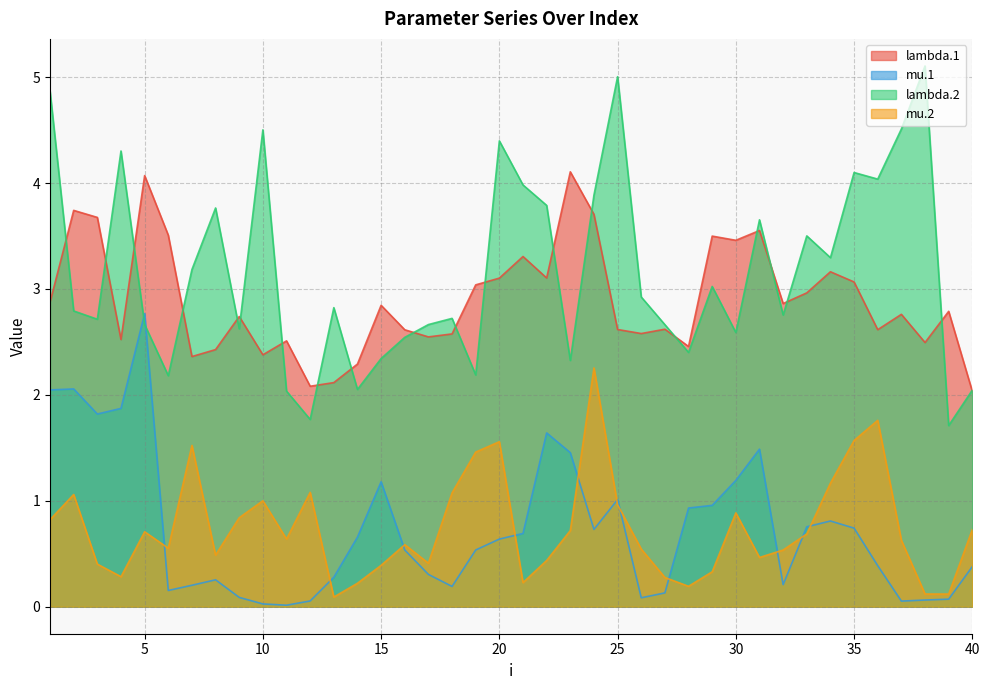

What is the sum of all mu.2 values?

29.8